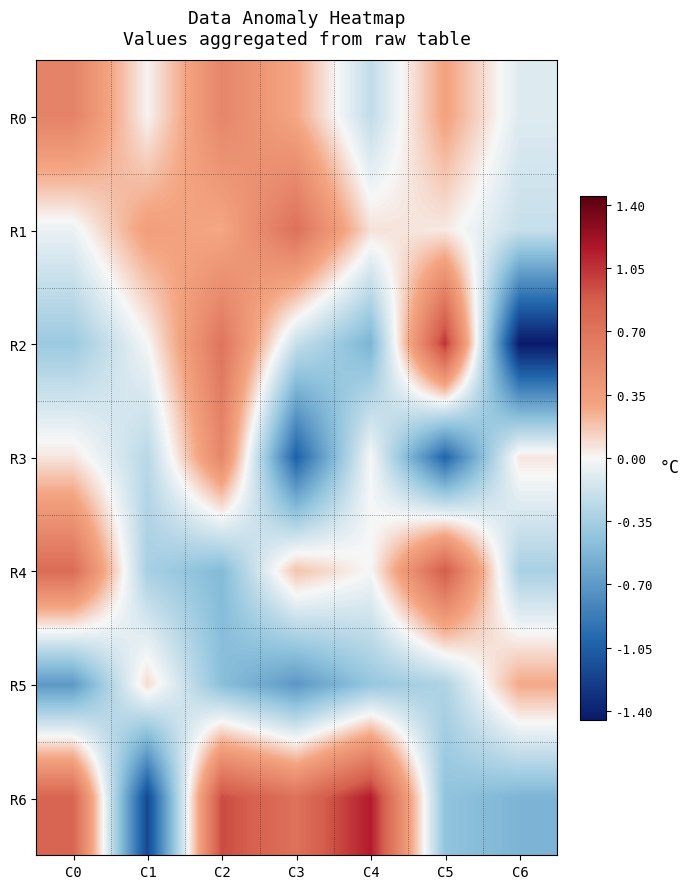

Reading left to right, list all the values displayed in this chart.

R0: C0=0.6	C1=0.0	C2=0.5	C3=0.3	C4=-0.2	C5=0.3	C6=-0.1
R1: C0=-0.1	C1=0.3	C2=0.3	C3=0.7	C4=0.1	C5=0.0	C6=-0.2
R2: C0=-0.4	C1=-0.0	C2=0.7	C3=-0.2	C4=-0.5	C5=1.1	C6=-1.4
R3: C0=0.1	C1=-0.3	C2=0.5	C3=-1.0	C4=-0.0	C5=-1.0	C6=0.1
R4: C0=0.8	C1=-0.3	C2=-0.5	C3=0.2	C4=-0.0	C5=0.9	C6=-0.3
R5: C0=-0.7	C1=0.1	C2=-0.5	C3=-0.7	C4=-0.4	C5=-0.3	C6=0.3
R6: C0=0.8	C1=-1.2	C2=1.0	C3=0.7	C4=1.1	C5=-0.4	C6=-0.5